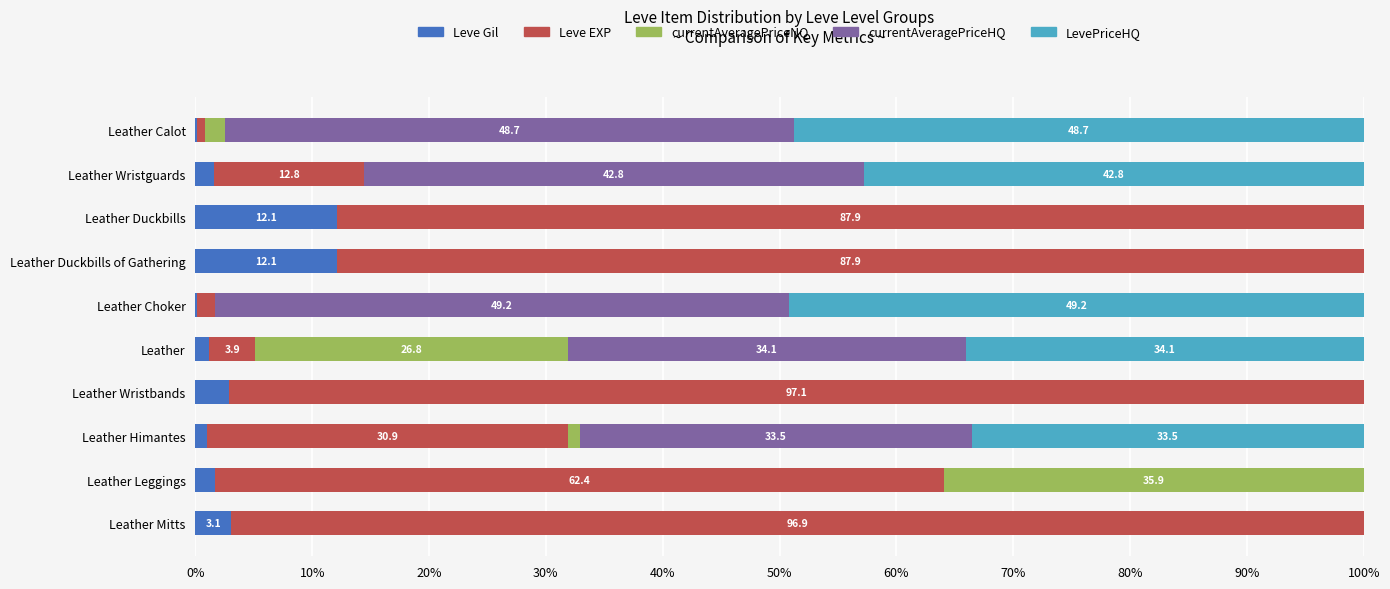

What is the sum of all Leve Gil values?

36.0